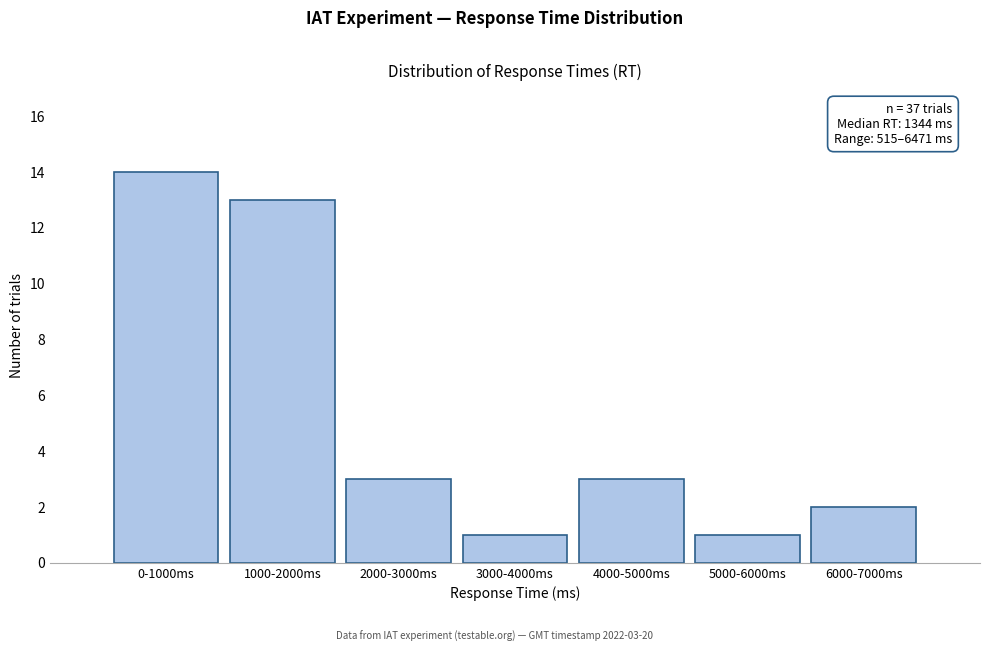

Reading left to right, what are all the values shown in this chart?

0-1000ms=14	1000-2000ms=13	2000-3000ms=3	3000-4000ms=1	4000-5000ms=3	5000-6000ms=1	6000-7000ms=2